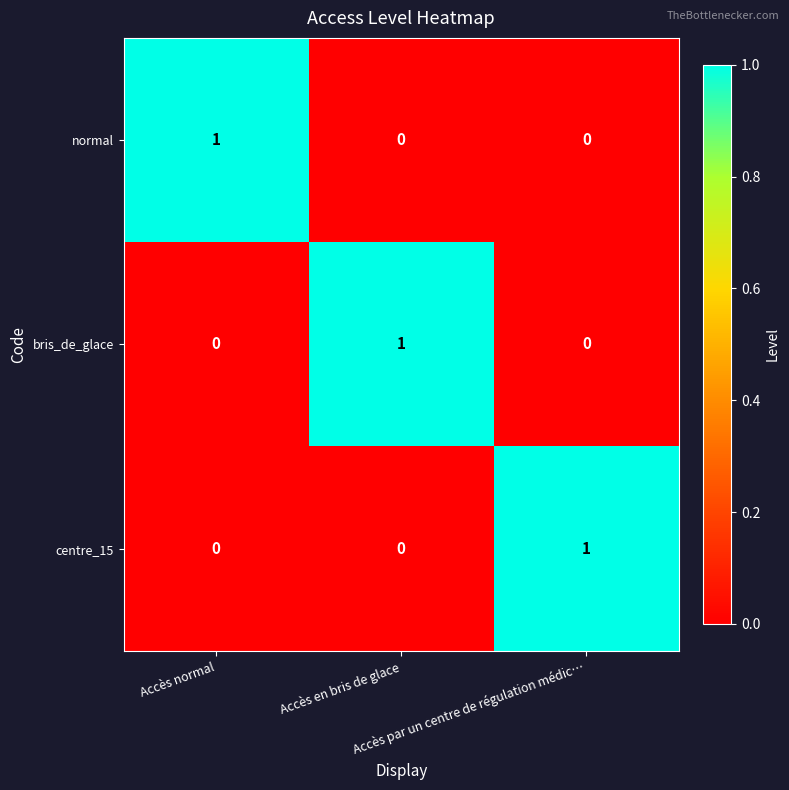

How many normal values are between 0 and 1?

3